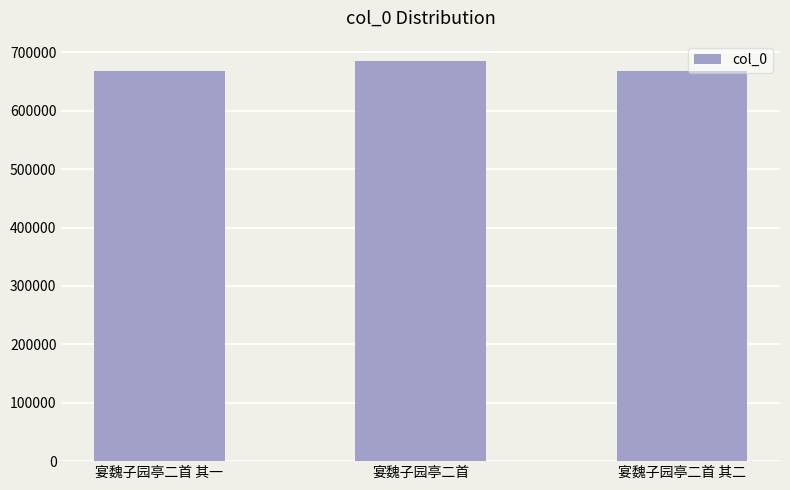

What is the sum of the values at 宴魏子园亭二首 and 宴魏子园亭二首 其二?

1352259